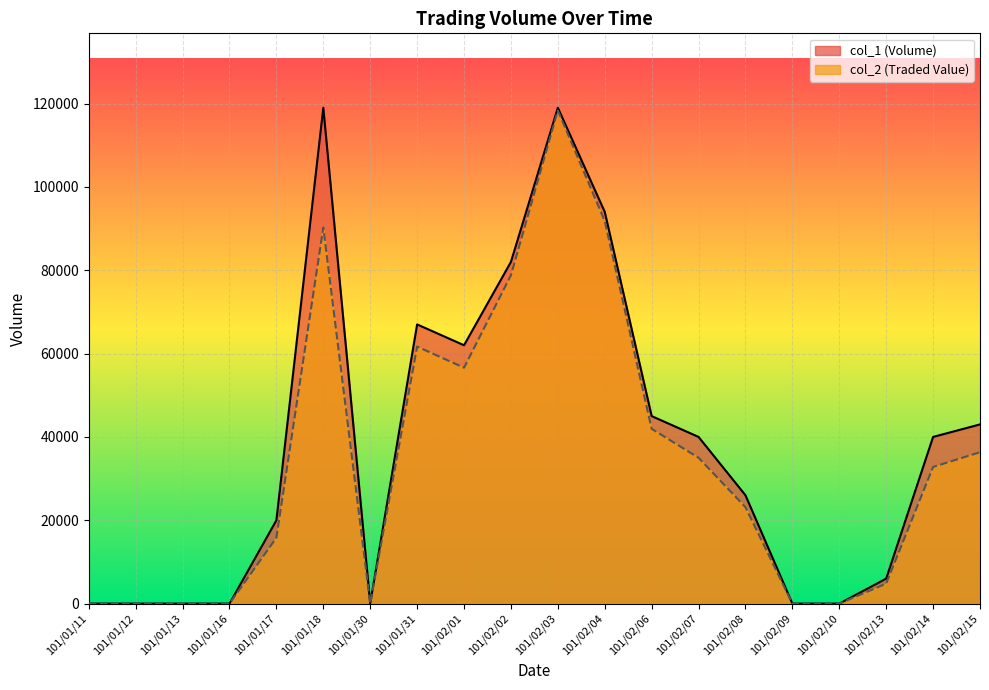

How many values in the col_2 series are below 32800?

10